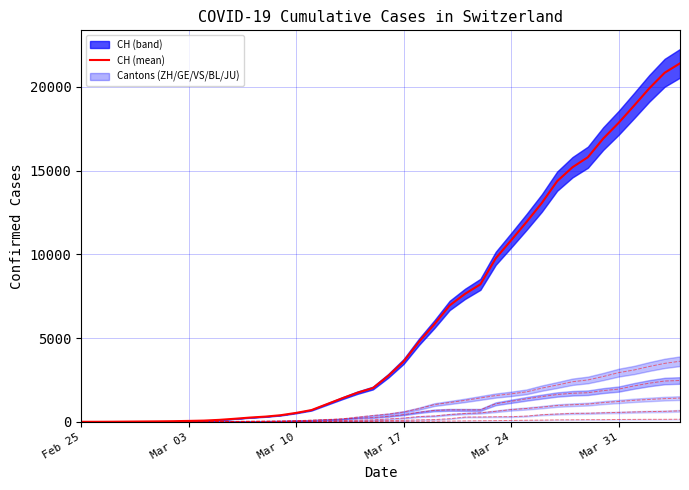

Count the number of categories in the chart.

40